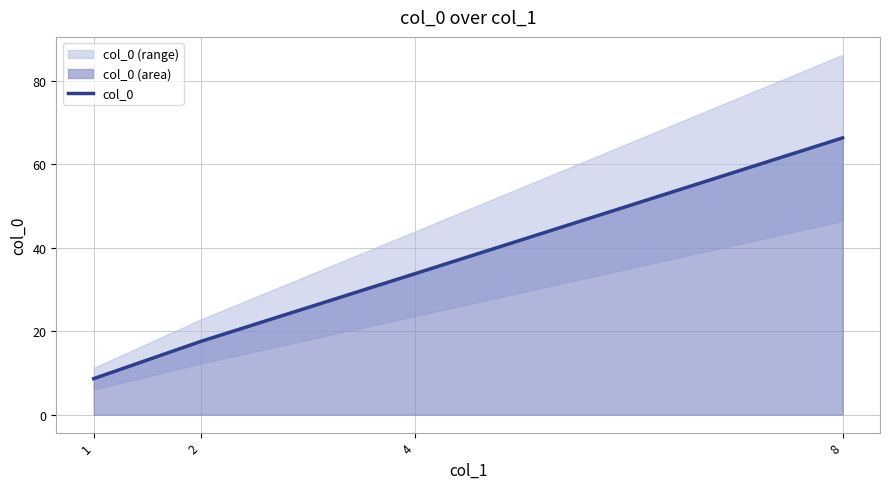

What is the difference between the values at 4 and 1?

25.1